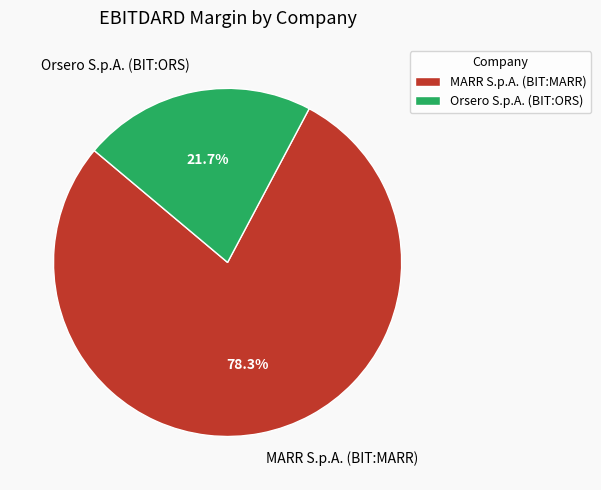

How many segments does this pie chart have?

2